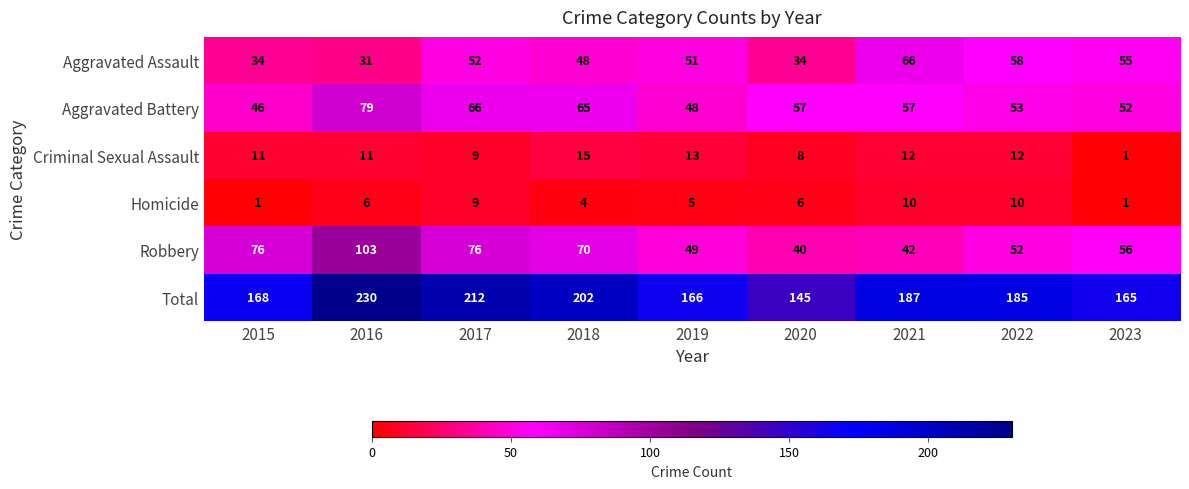

Between 2020 and 2022, which series saw the biggest shift?

Total